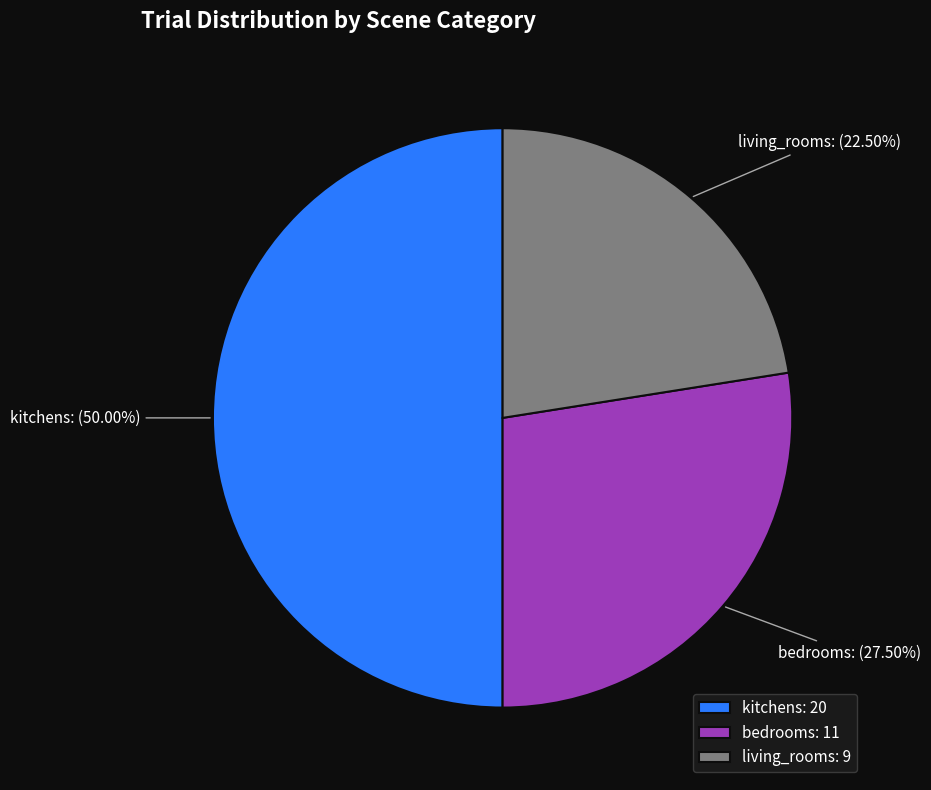

Combined, do living_rooms and kitchens account for over 50%?

Yes